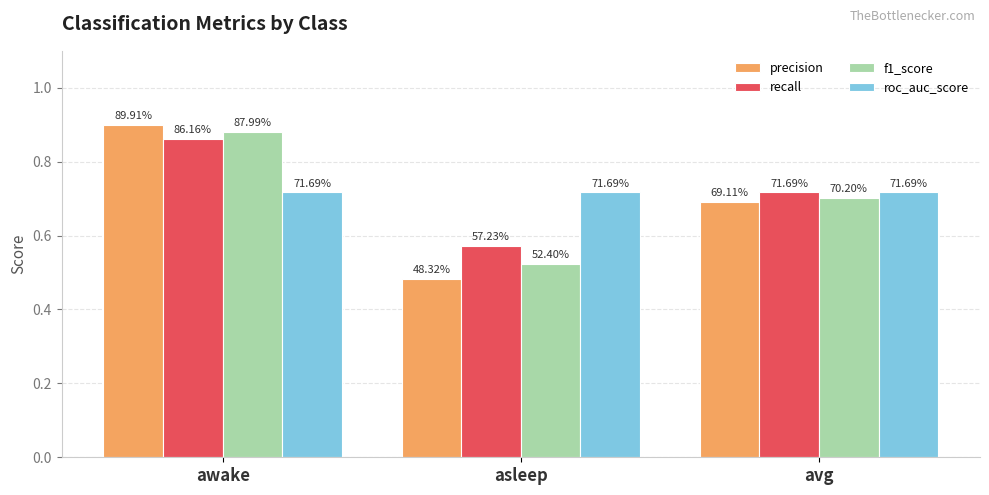

Count the f1_score values in the range 0 to 1.

3